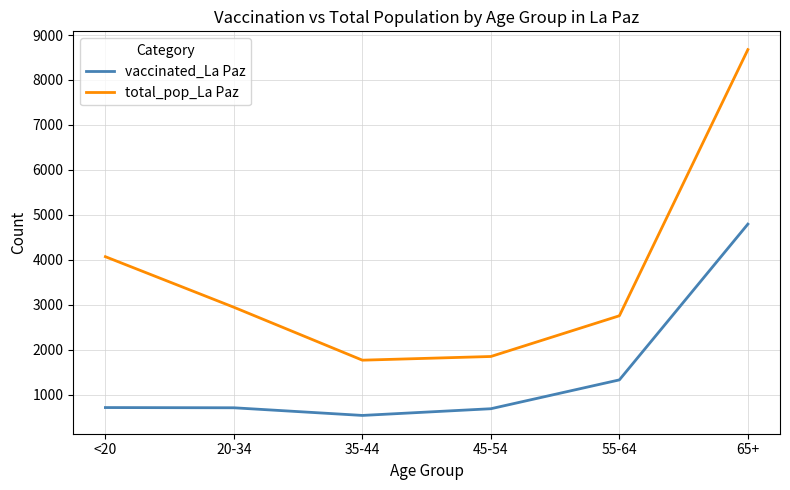

Rank the categories by total_pop_La Paz value from highest to lowest.

65+, <20, 20-34, 55-64, 45-54, 35-44